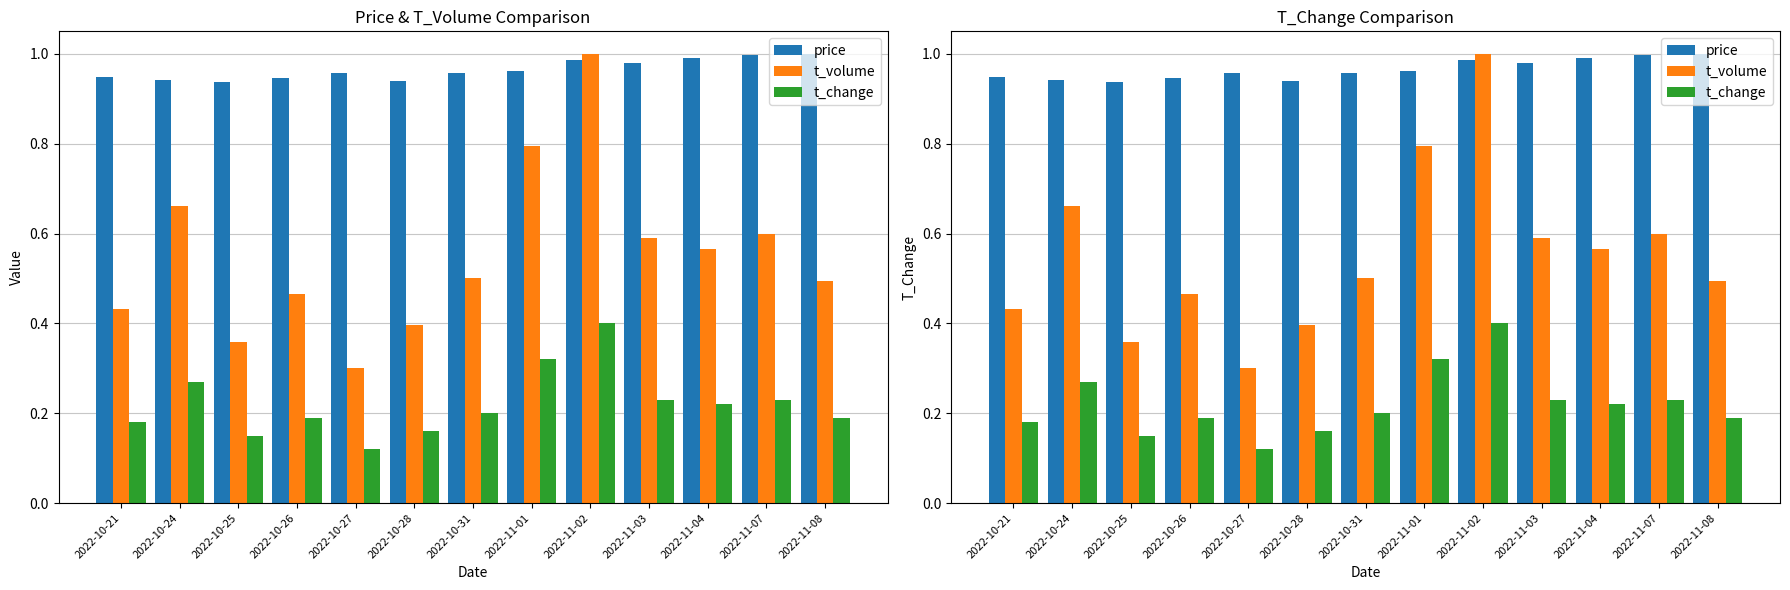

How many bars are there in total?

39